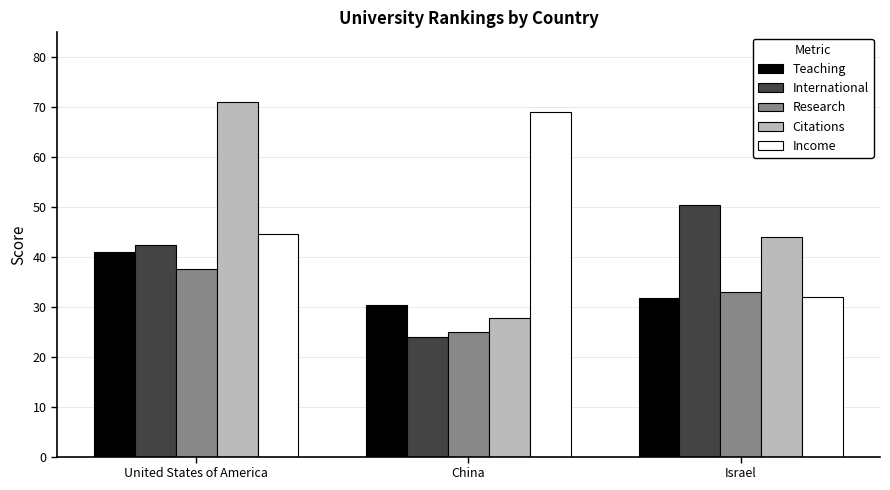

Are the bars grouped side by side (vs. stacked)?

Yes